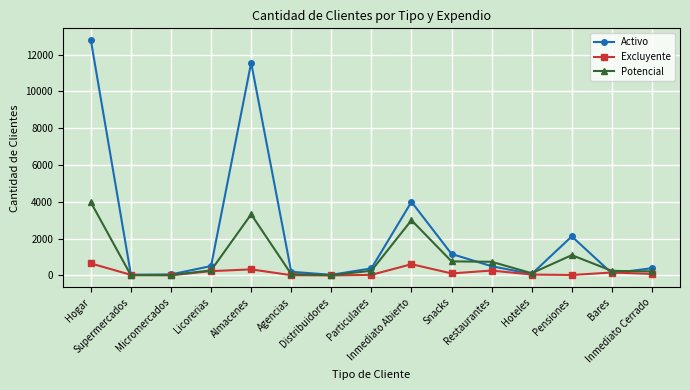

Count the number of data series in this chart.

3